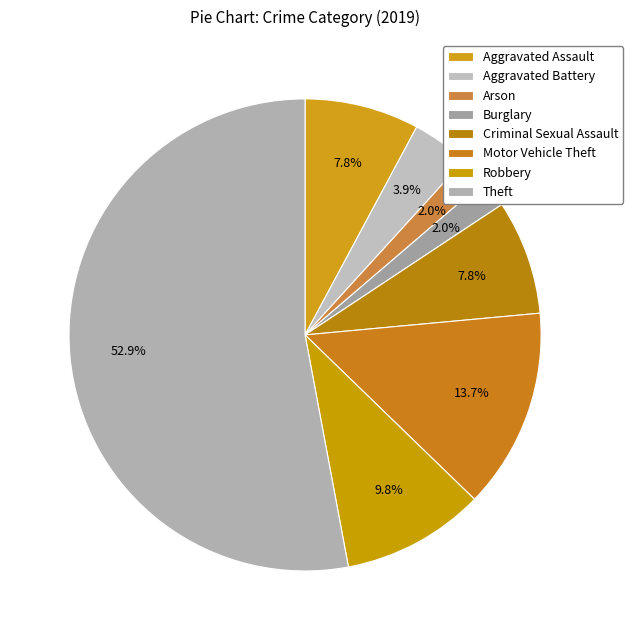

Approximately how many times larger is the value at Arson compared to Burglary?

1.0